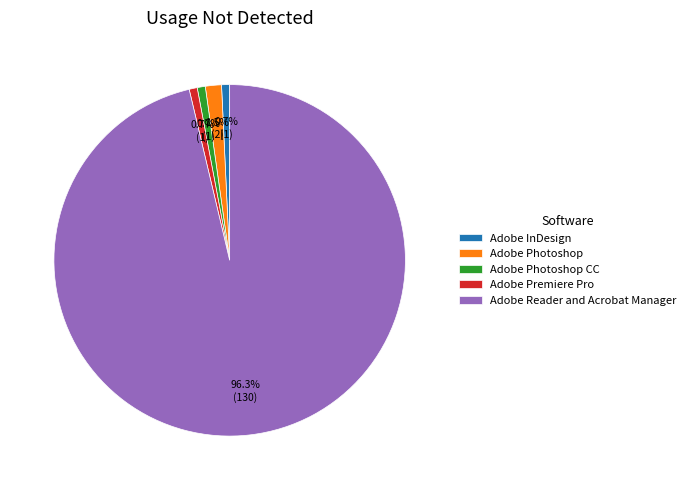

To the nearest percent, what is the difference between the Adobe Photoshop CC and Adobe Reader and Acrobat Manager slice percentages?

96%